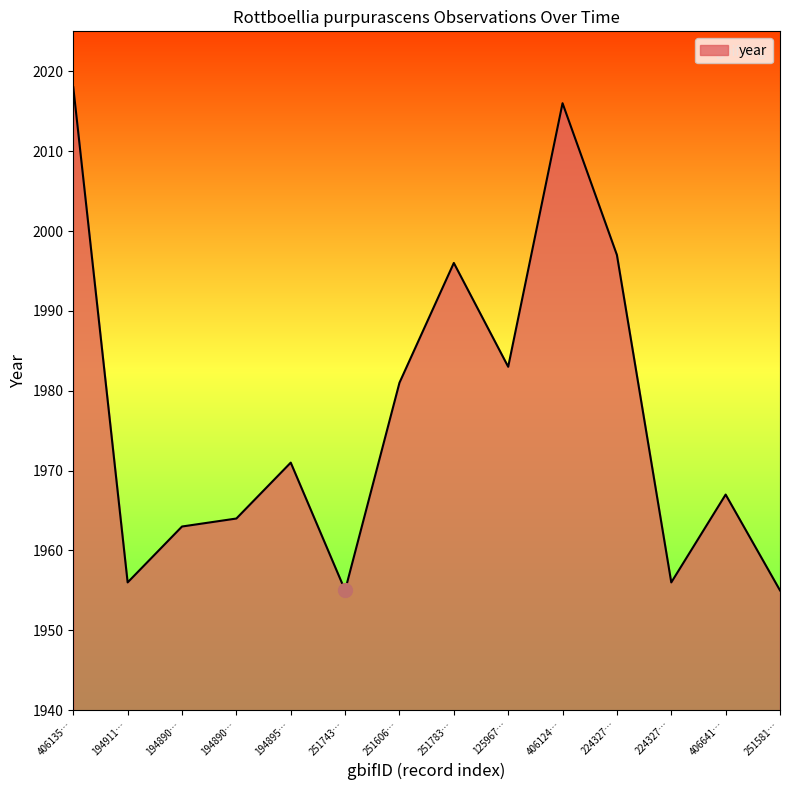

At which label is the value closest to 1986?

125967…